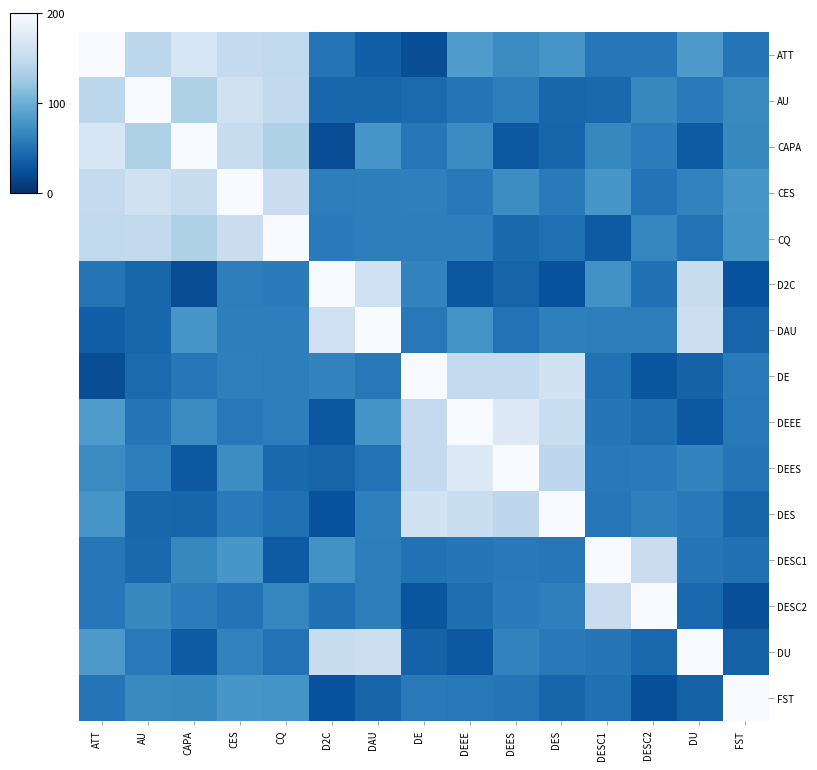

Count the number of data series in this chart.

15